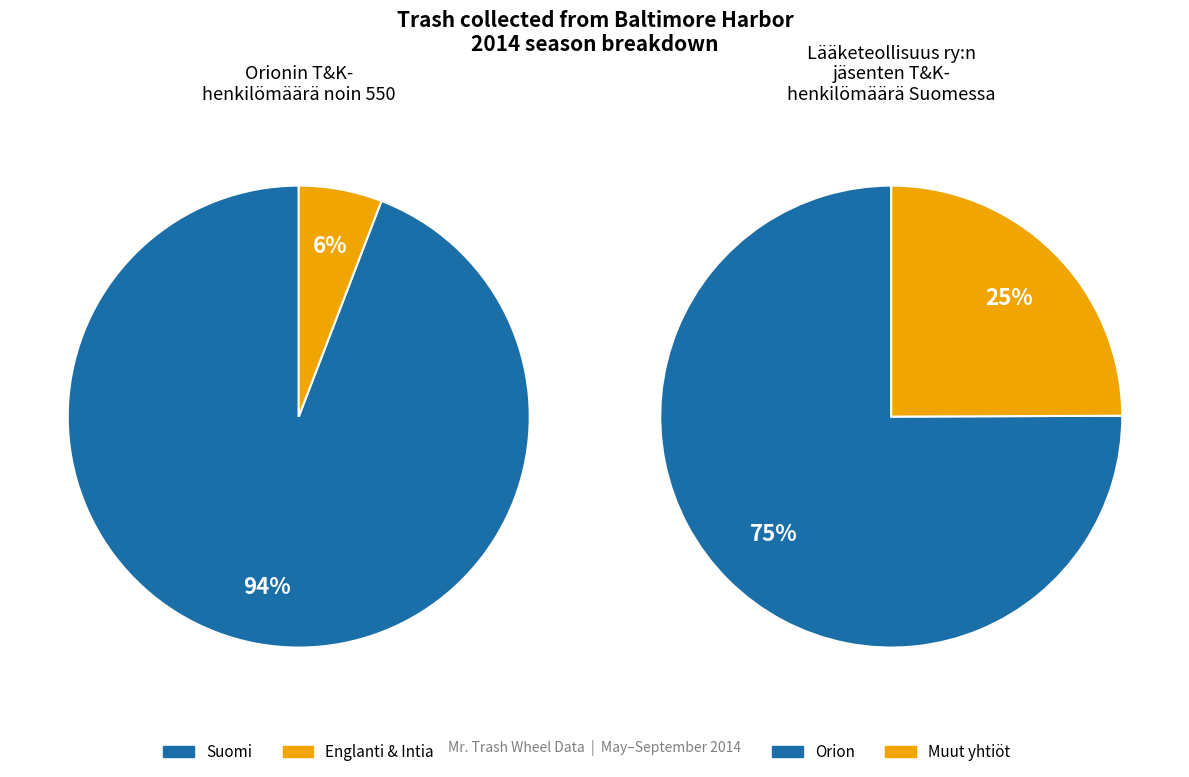

The Plastic Bottles slice represents 12% of the pie. True or false?

False